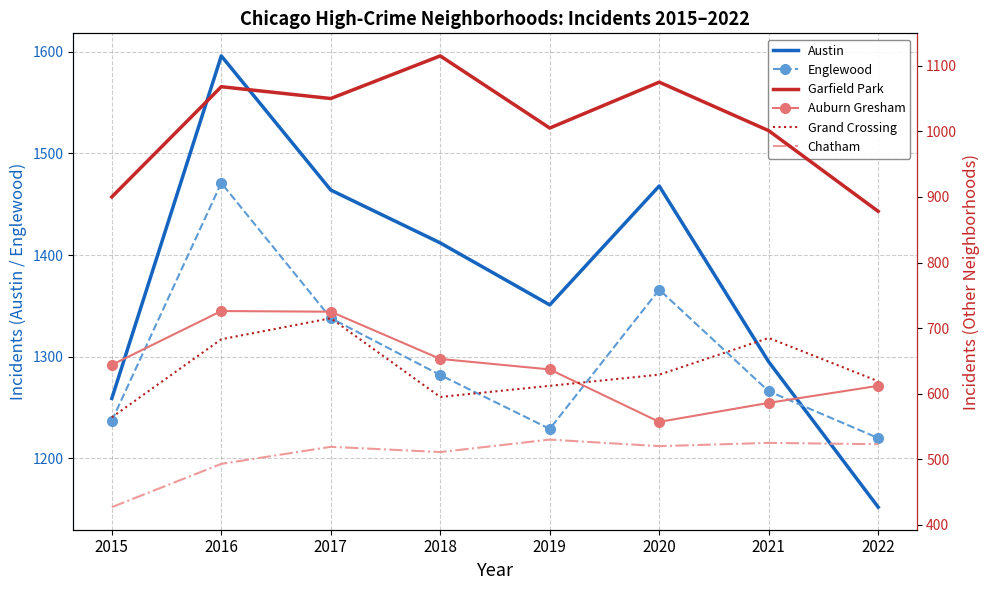

What is the average value of the Auburn Gresham series?

642